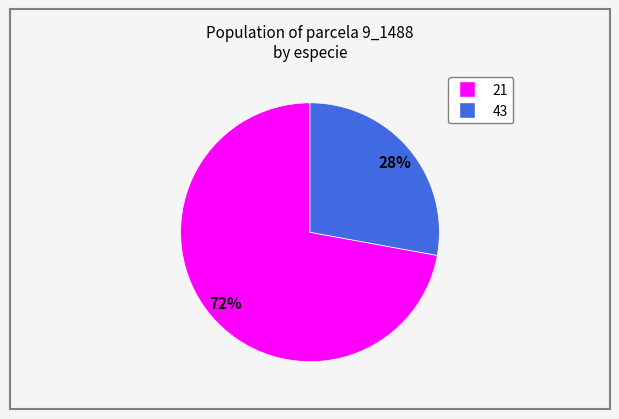

To the nearest percent, what is the difference between the 43 and 21 slice percentages?

44%